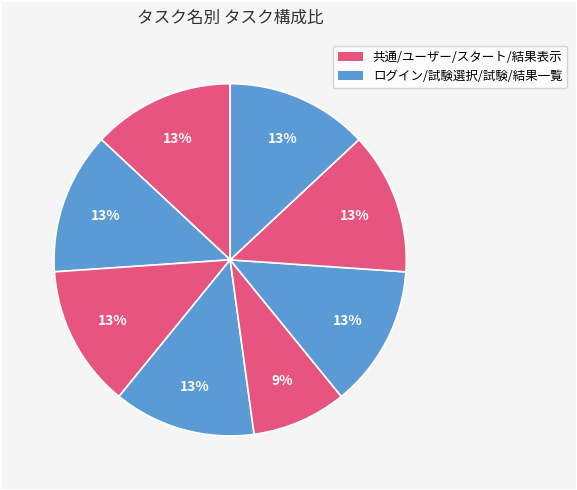

Is there any slice that represents more than half of the pie?

No